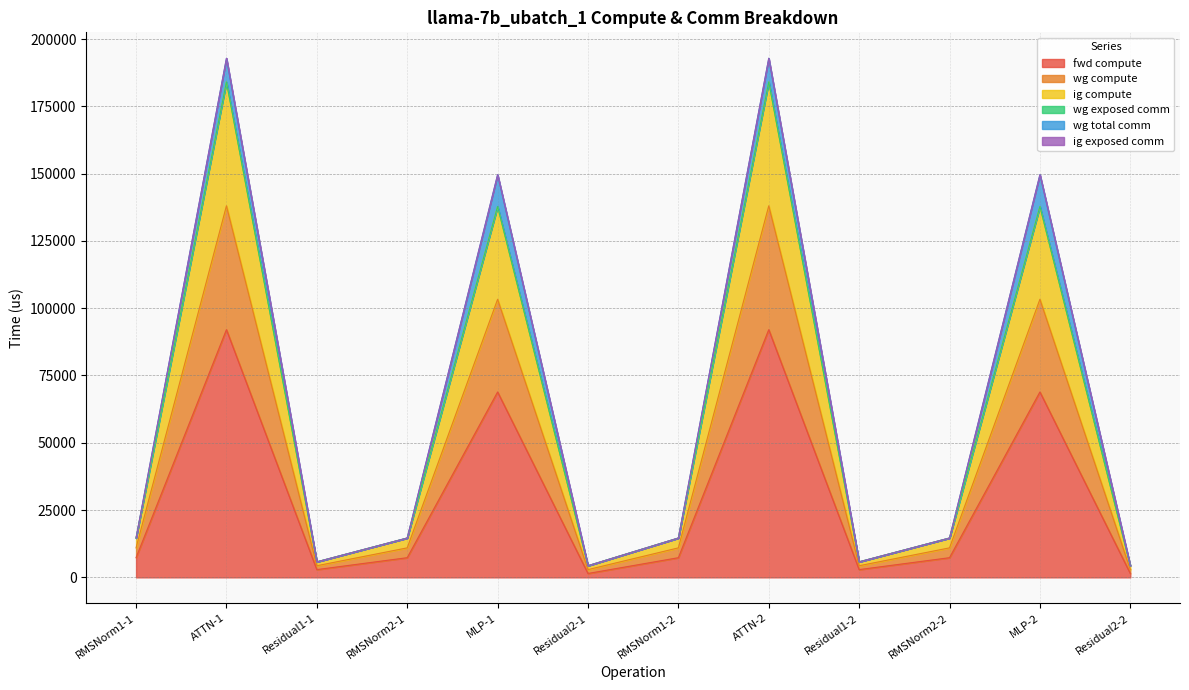

What is the difference between the highest and lowest values at RMSNorm1-2?

7306.7